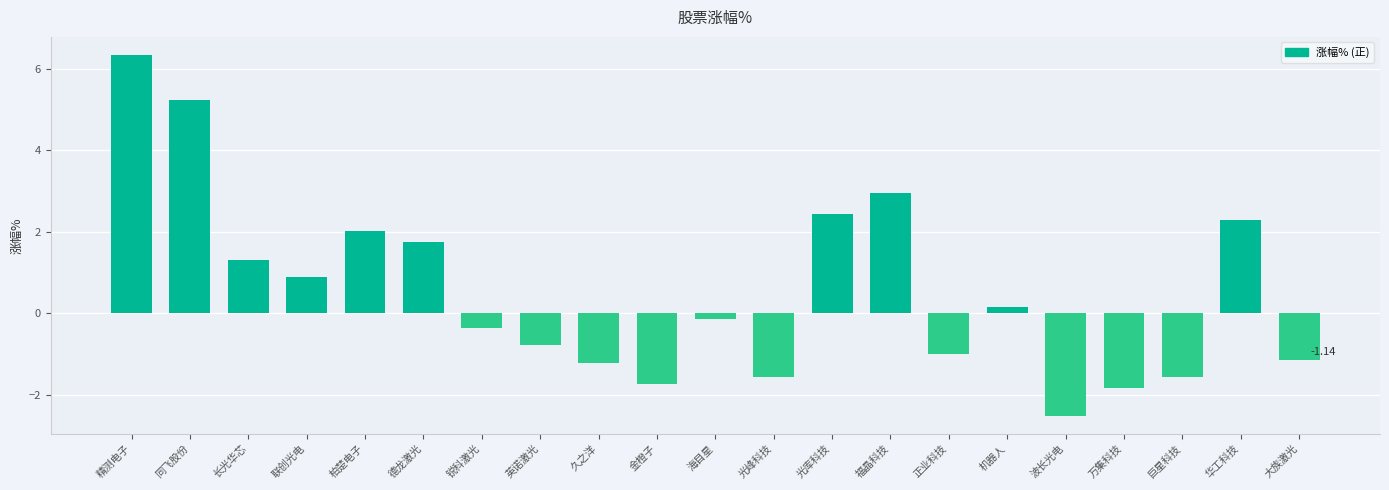

Are the bars horizontal?

No